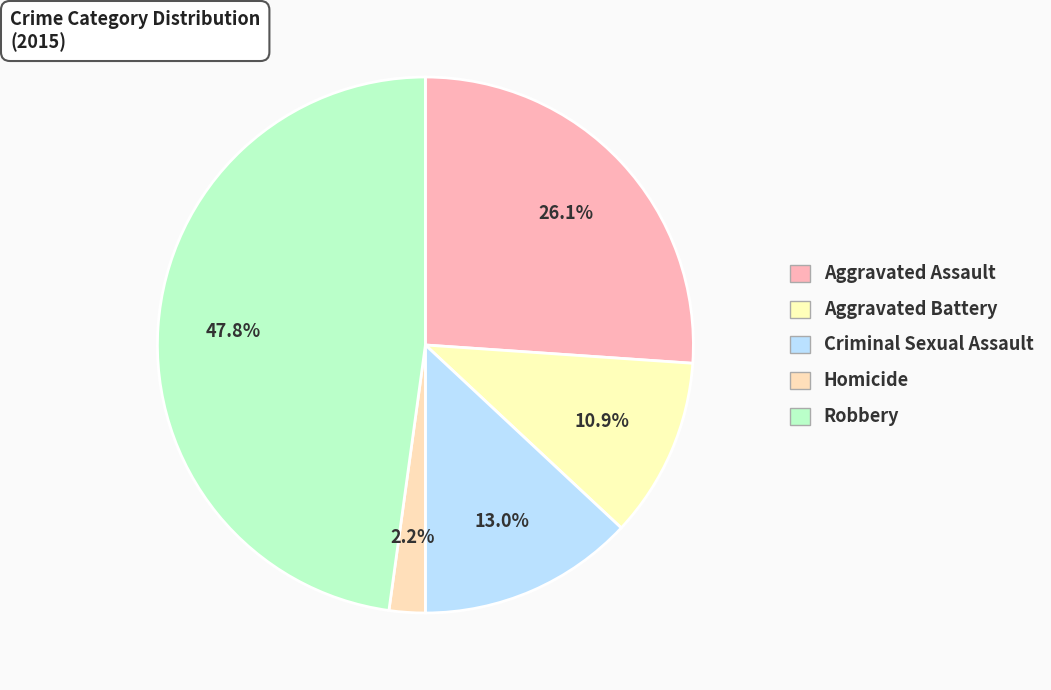

How many slices are in this pie chart?

5